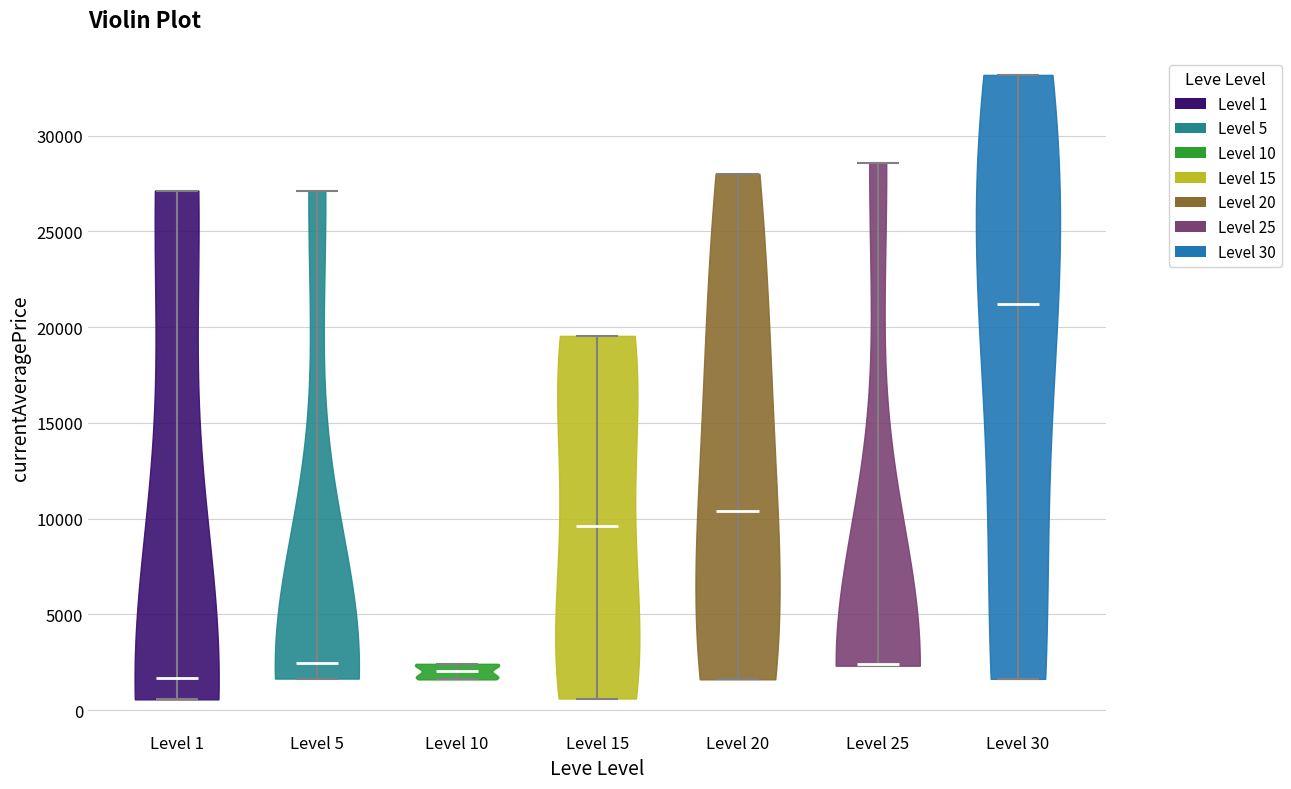

Reading left to right, read every violin against the y-axis: where its median line is, and the lowest and highest points it reaches. The values are not printed on the chart, so give them approximately, as read against the axis.

Level 1: median line 1500, lowest point 500, highest point 27000
Level 5: median line 2500, lowest point 1500, highest point 27000
Level 10: median line 2000, lowest point 1500, highest point 2500
Level 15: median line 9500, lowest point 500, highest point 19500
Level 20: median line 10500, lowest point 1500, highest point 28000
Level 25: median line 2500, lowest point 2500, highest point 28500
Level 30: median line 21000, lowest point 1500, highest point 33000